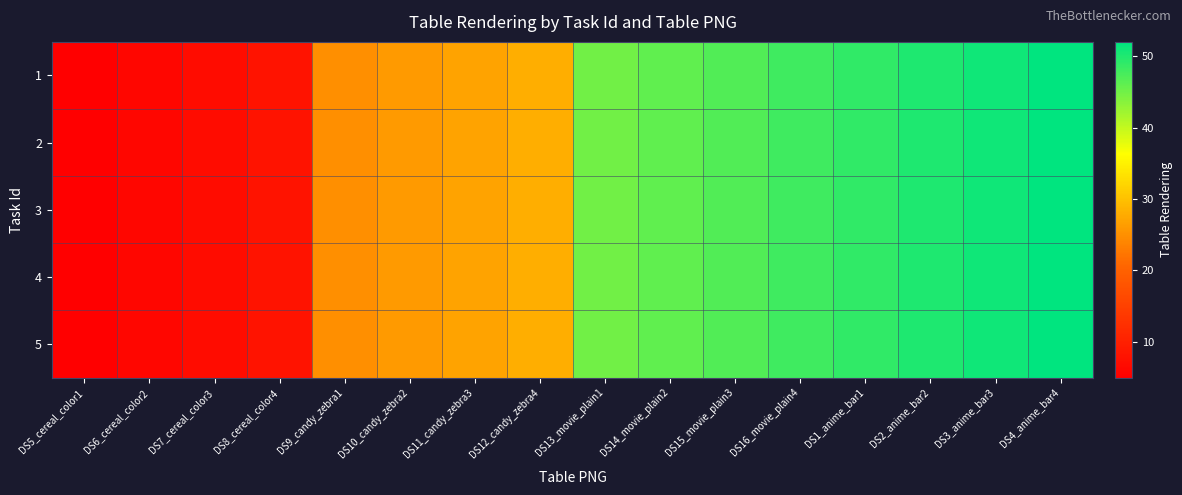

Which label corresponds to the smallest value in the chart?

DS5_cereal_color1